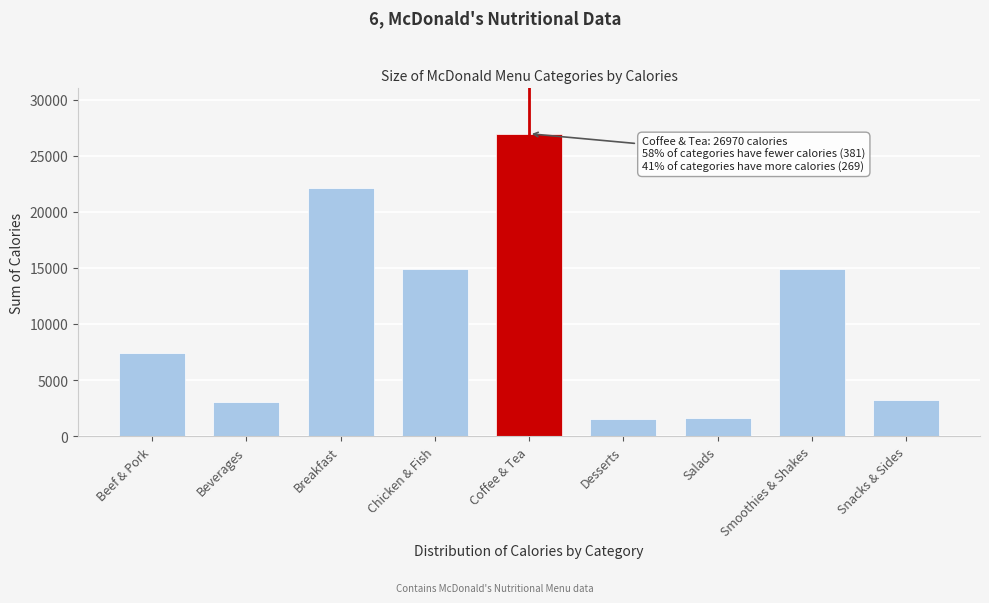

Between Breakfast and Beverages, which is larger?

Breakfast